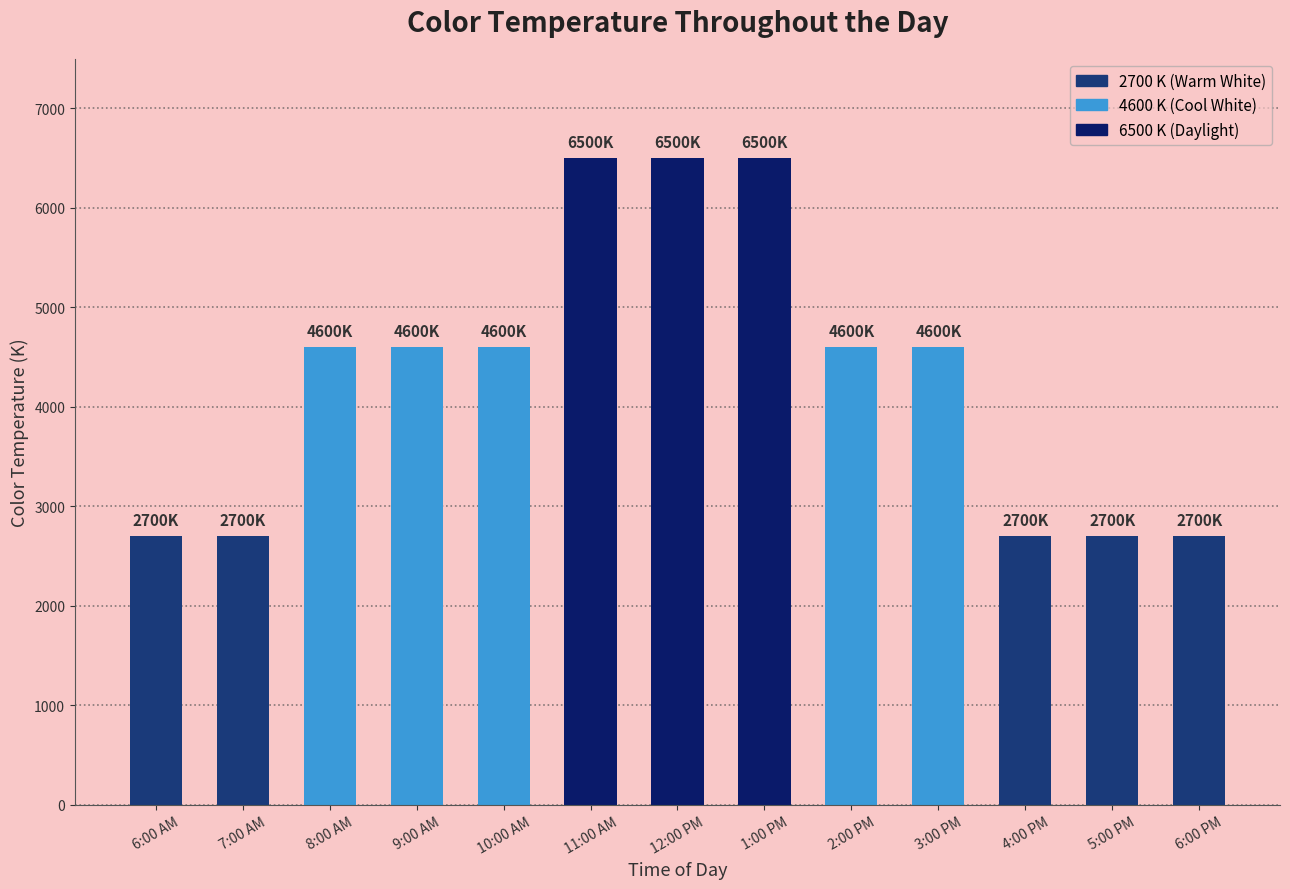

What is the sum of the values at 6:00 PM and 10:00 AM?

7300